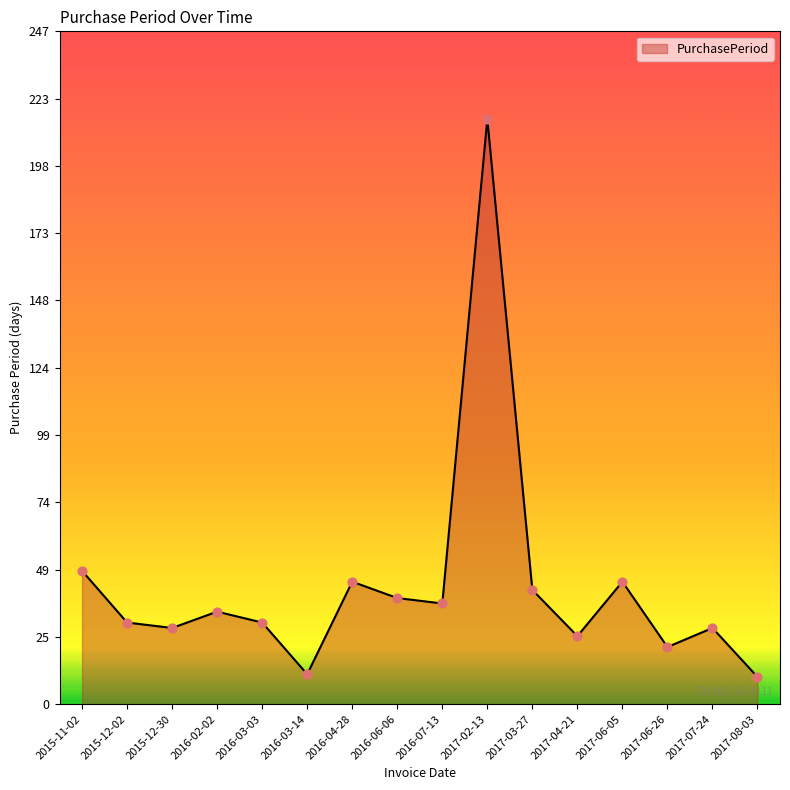

Approximately how many times larger is the value at 2016-07-13 compared to 2015-12-02?

1.2